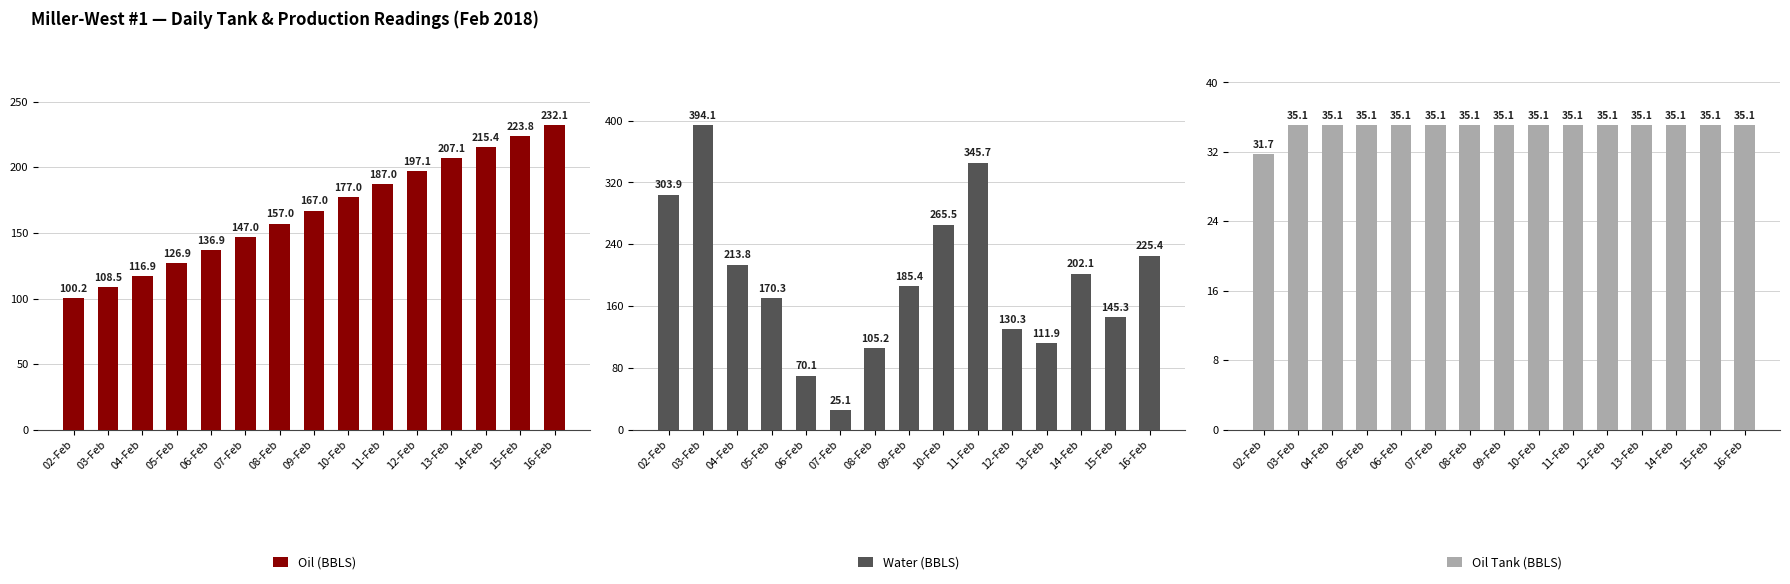

How many groups of bars are there?

15